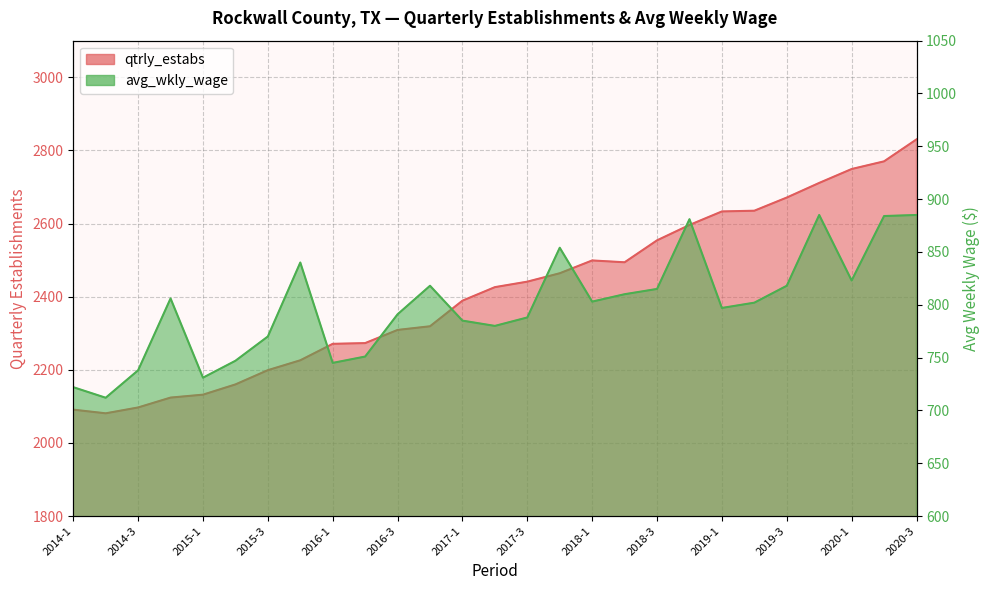

Where is avg_wkly_wage nearest to the value 798?

2019-1